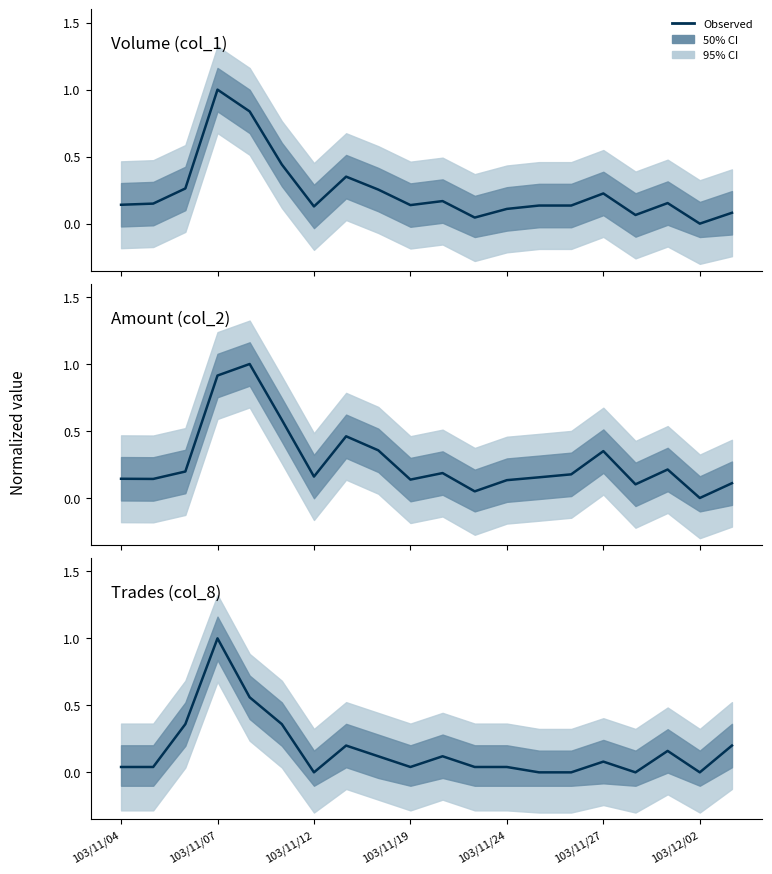

Reading left to right, transcribe all the data shown in this chart.

Volume (col_1): 0.1	0.1	0.3	1.0	0.8	0.4	0.1	0.4	0.3	0.1	0.2	0.0	0.1	0.1	0.1	0.2	0.1	0.2	0.0	0.1
Amount (col_2): 0.1	0.1	0.2	0.9	1.0	0.6	0.2	0.5	0.4	0.1	0.2	0.0	0.1	0.2	0.2	0.3	0.1	0.2	0.0	0.1
Trades (col_8): 0.0	0.0	0.4	1.0	0.6	0.4	0.0	0.2	0.1	0.0	0.1	0.0	0.0	0.0	0.0	0.1	0.0	0.2	0.0	0.2